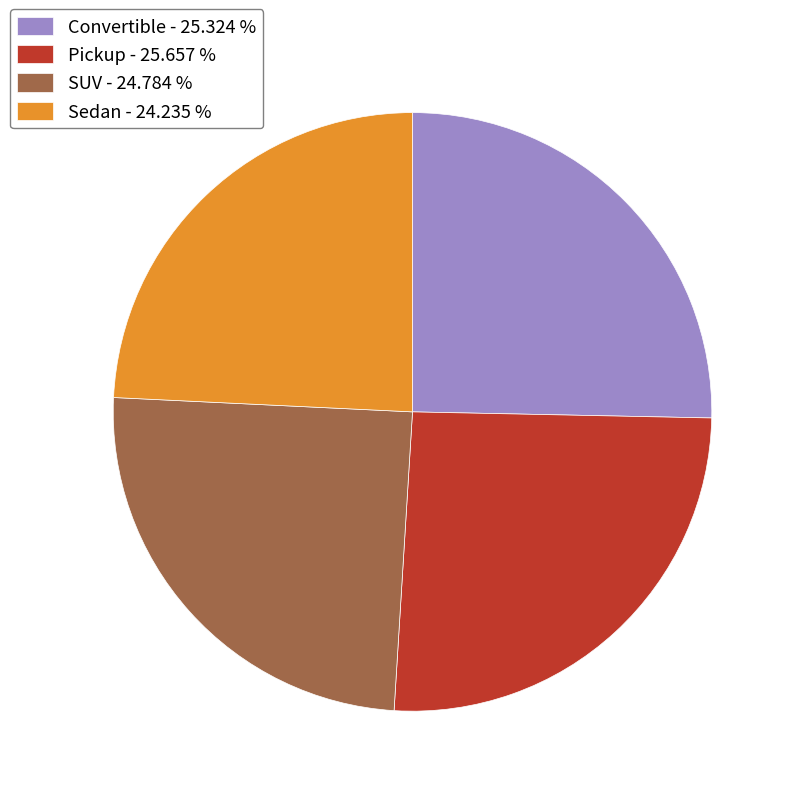

Which has a higher value, Convertible - 25.324 % or SUV - 24.784 %?

Convertible - 25.324 %